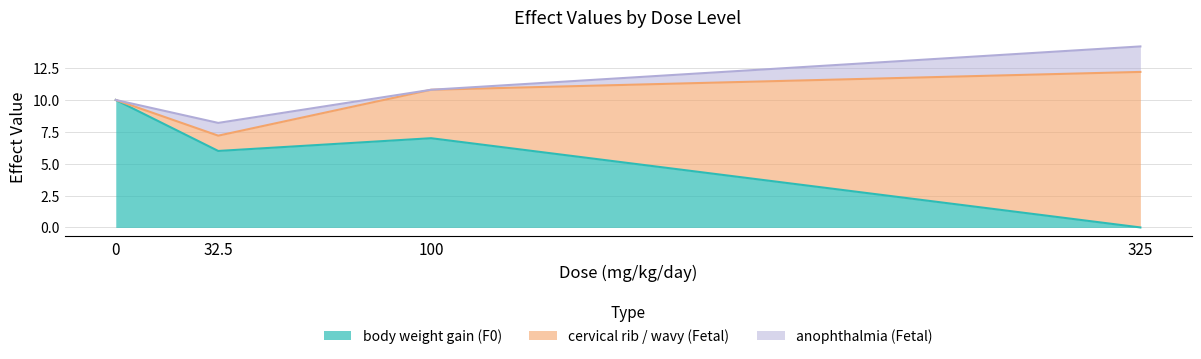

Rank the series by their maximum value, from highest to lowest.

cervical rib / wavy (Fetal), body weight gain (F0), anophthalmia (Fetal)